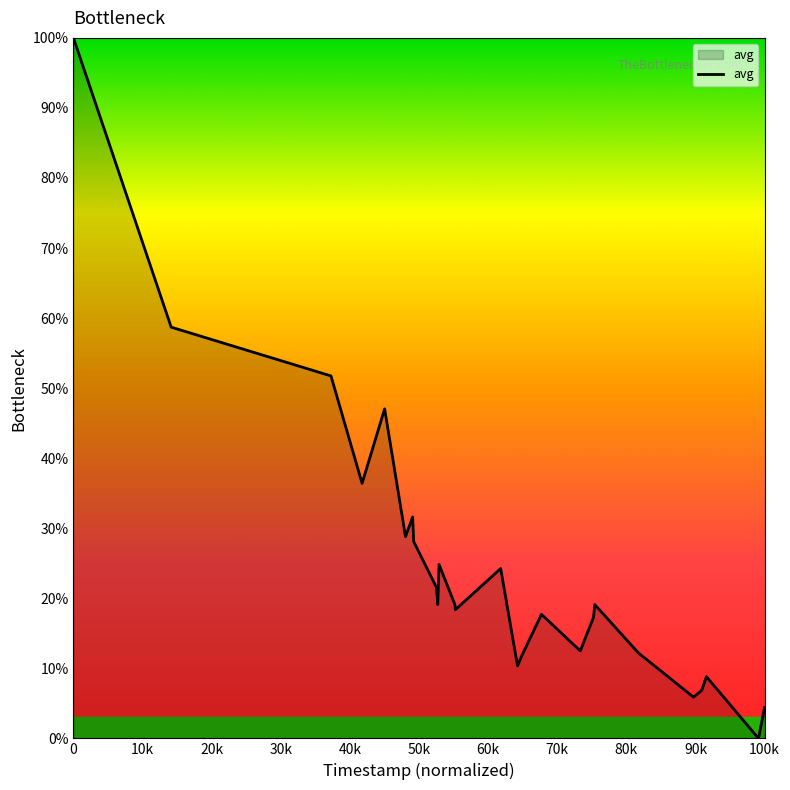

What is the difference between the maximum and minimum values?

100.0